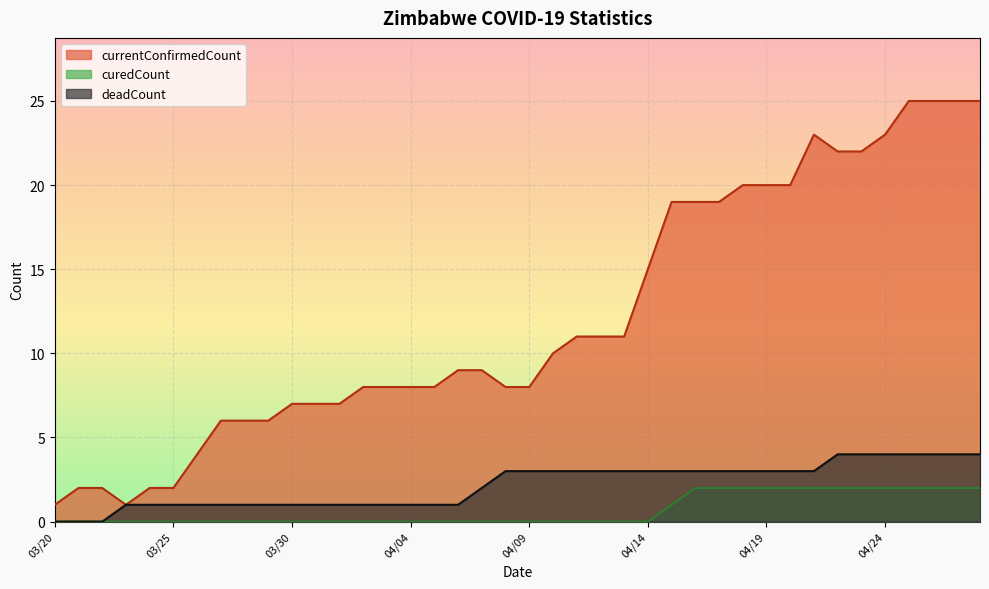

Reading left to right, transcribe all the data shown in this chart.

currentConfirmedCount: 1	2	2	1	2	2	4	6	6	6	7	7	7	8	8	8	8	9	9	8	8	10	11	11	11	15	19	19	19	20	20	20	23	22	22	23	25	25	25	25
curedCount: 0	0	0	0	0	0	0	0	0	0	0	0	0	0	0	0	0	0	0	0	0	0	0	0	0	0	1	2	2	2	2	2	2	2	2	2	2	2	2	2
deadCount: 0	0	0	1	1	1	1	1	1	1	1	1	1	1	1	1	1	1	2	3	3	3	3	3	3	3	3	3	3	3	3	3	3	4	4	4	4	4	4	4